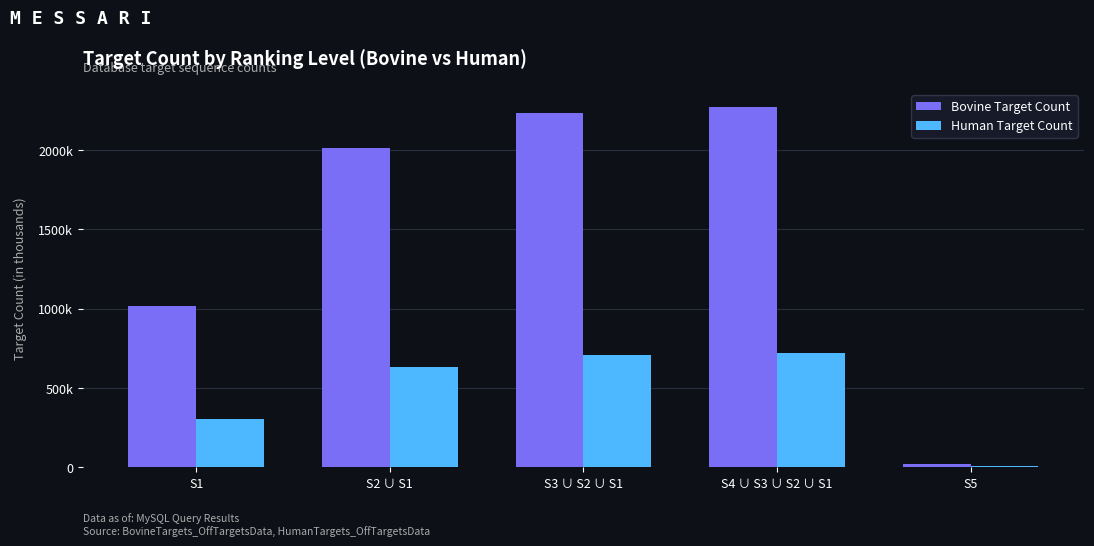

Are the bars grouped side by side (vs. stacked)?

Yes